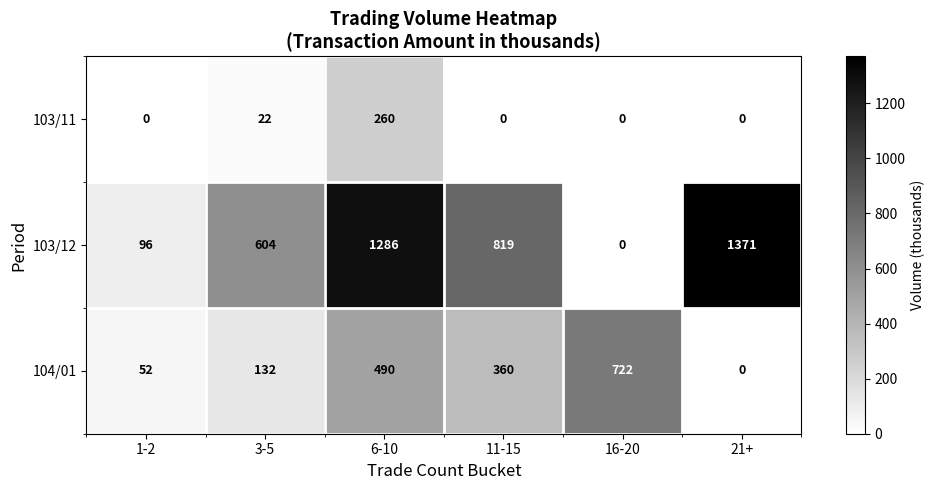

What is the difference between the maximum and minimum values in the 104/01 series?

722